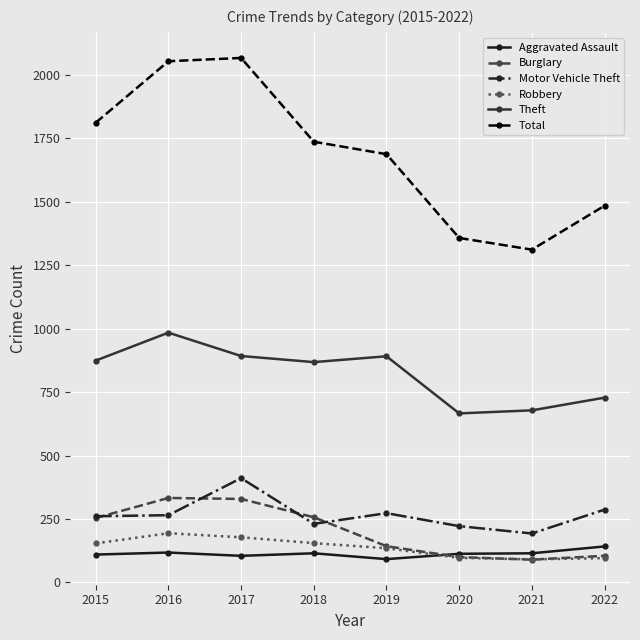

What is the approximate value of Theft at 2020, to the nearest 50?

650